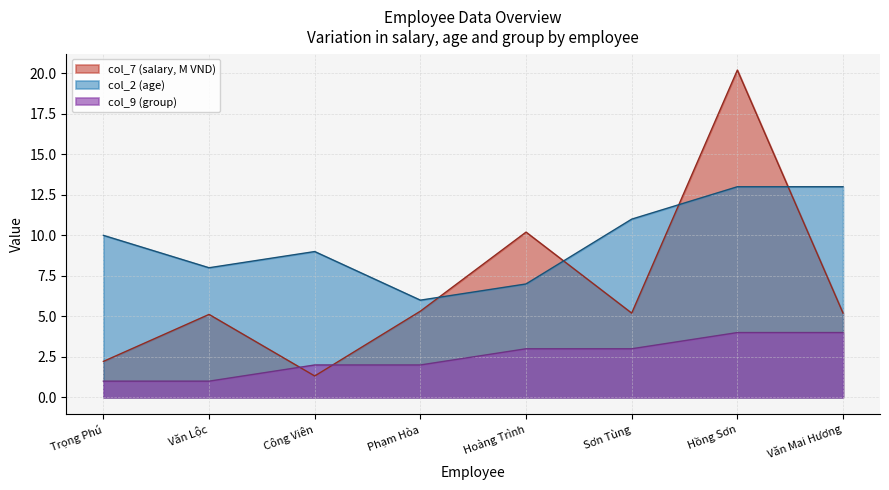

Count the number of data series in this chart.

3